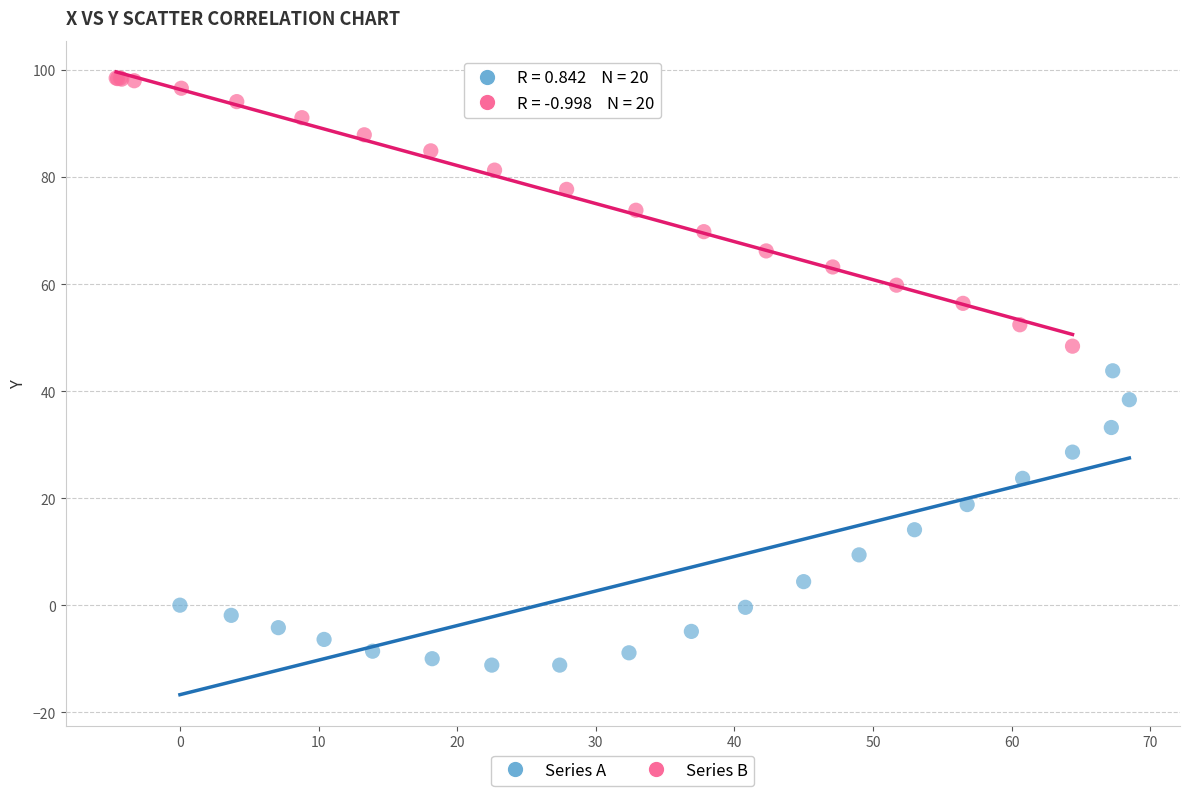

Which series has the largest Y range (max minus min)?

Series A